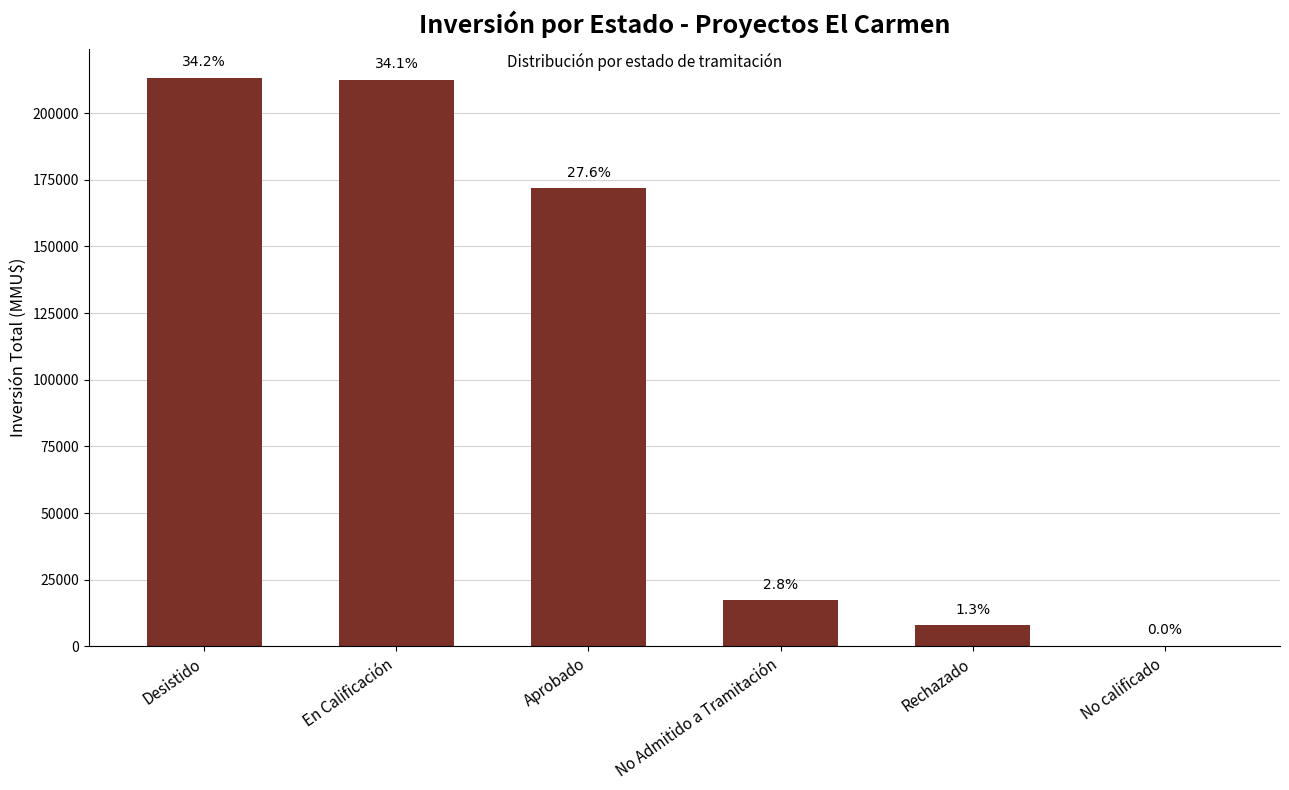

Reading left to right, extract all data points from this chart.

213303	212500	171947	17395	8000	250